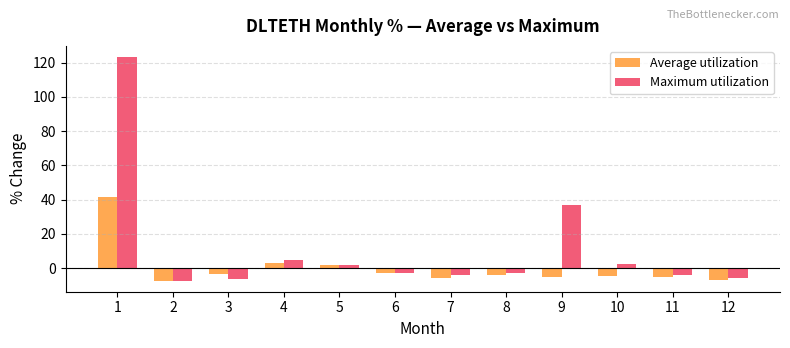

What is the greatest value displayed?

123.3